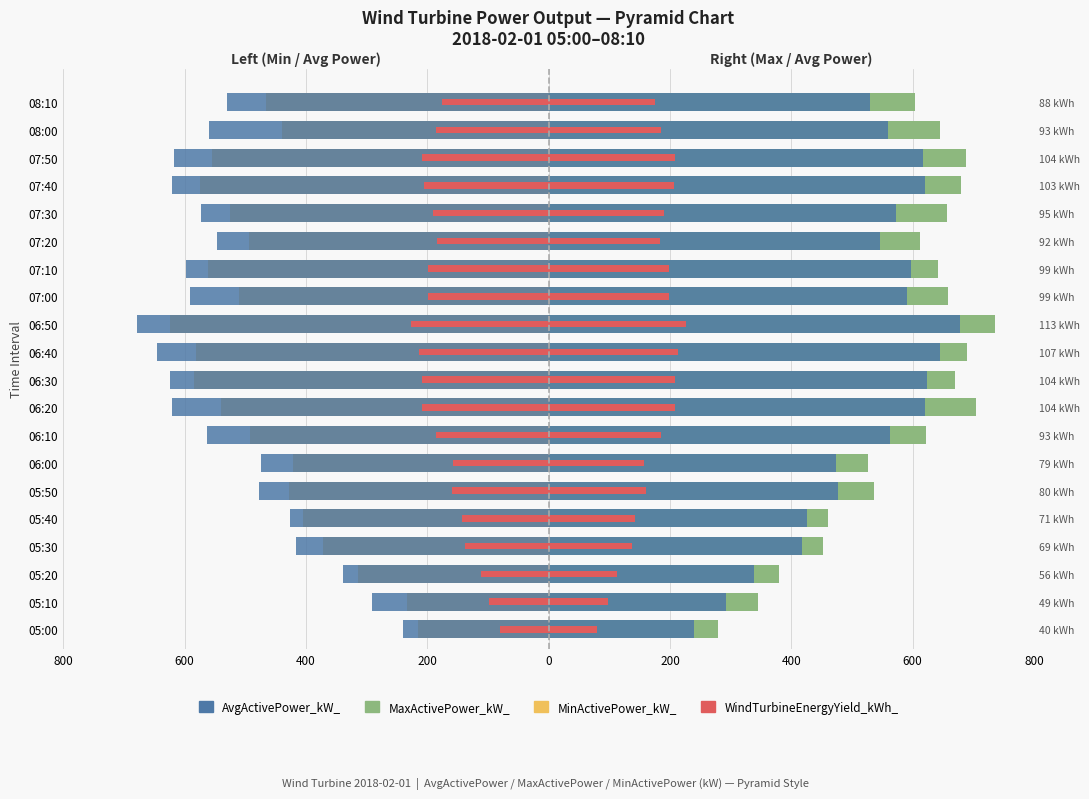

Which has a higher value, 05:50 or 06:30?

05:50